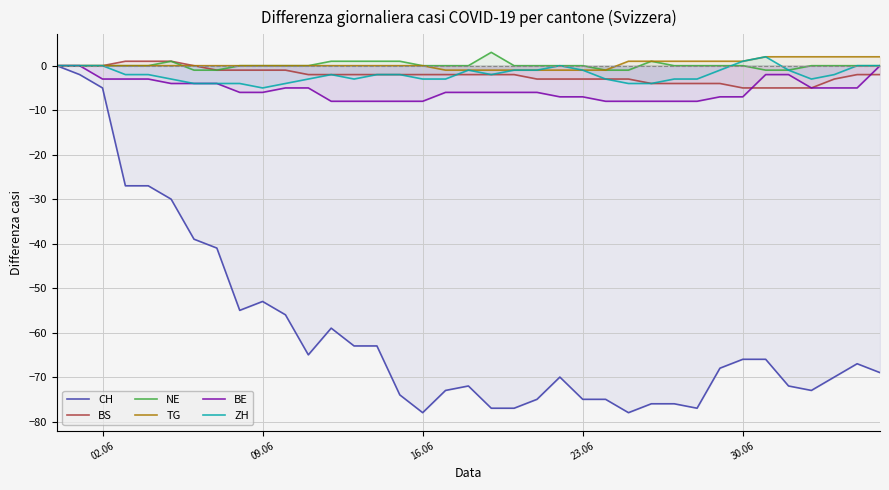

Rank the series by their maximum value, from highest to lowest.

NE, TG, ZH, BS, CH, BE